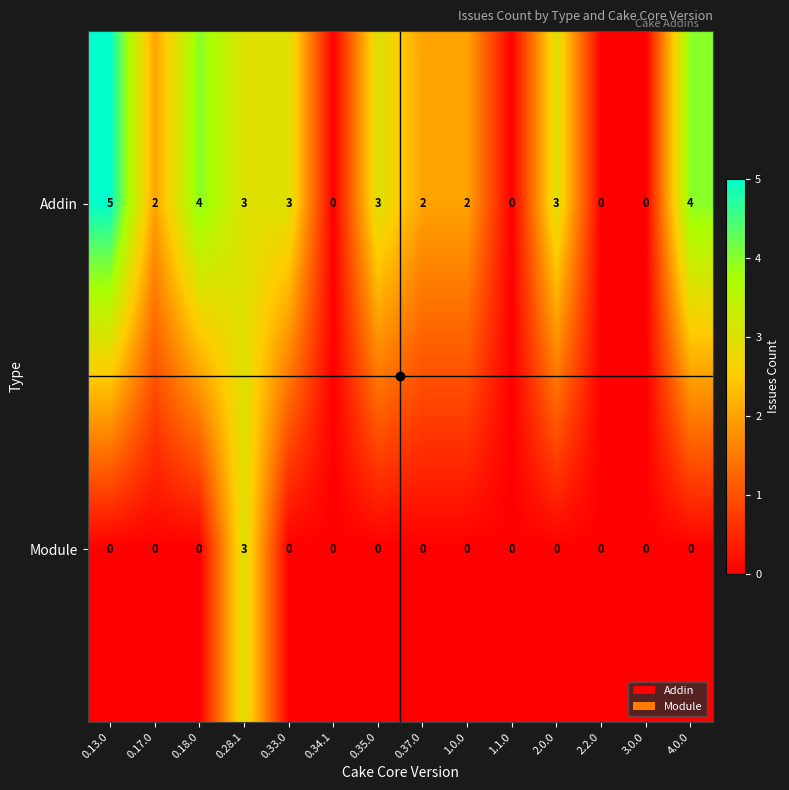

Which series changed the most between 0.13.0 and 2.0.0?

Addin